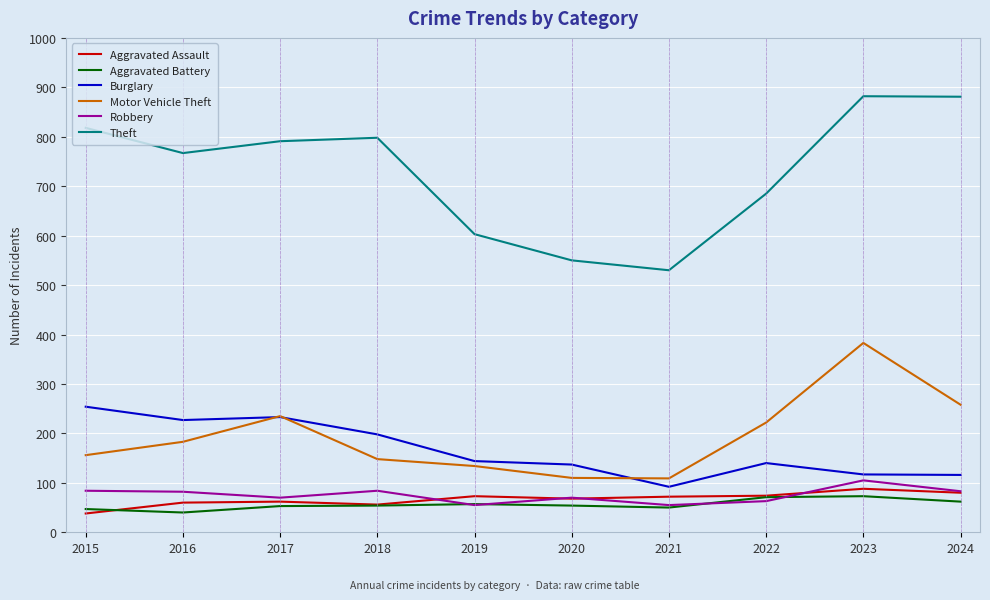

At how many categories does at least one series exceed 829?

2